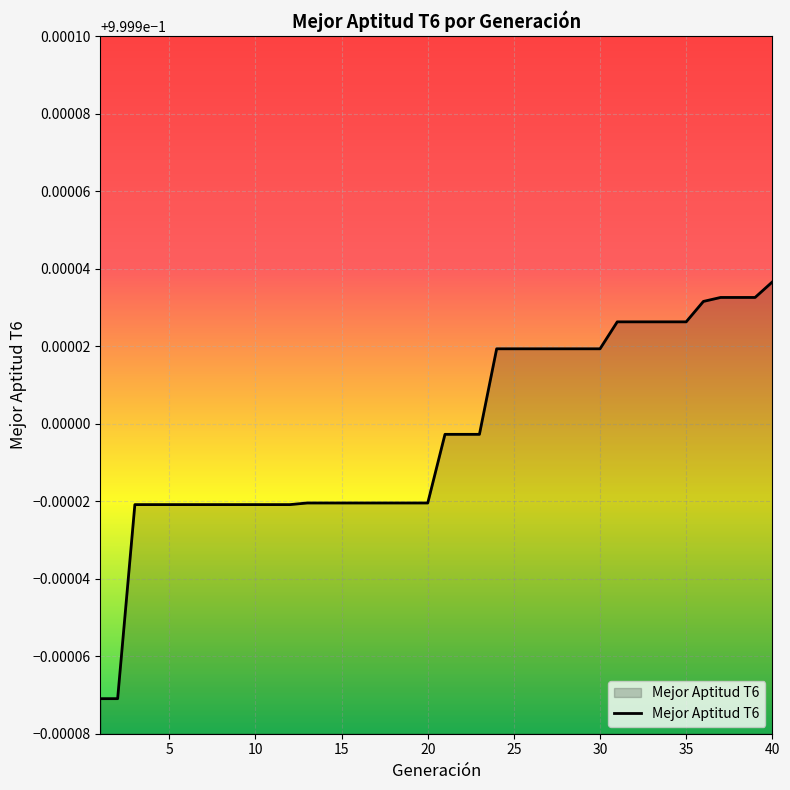

What is the smallest value displayed?

1.0